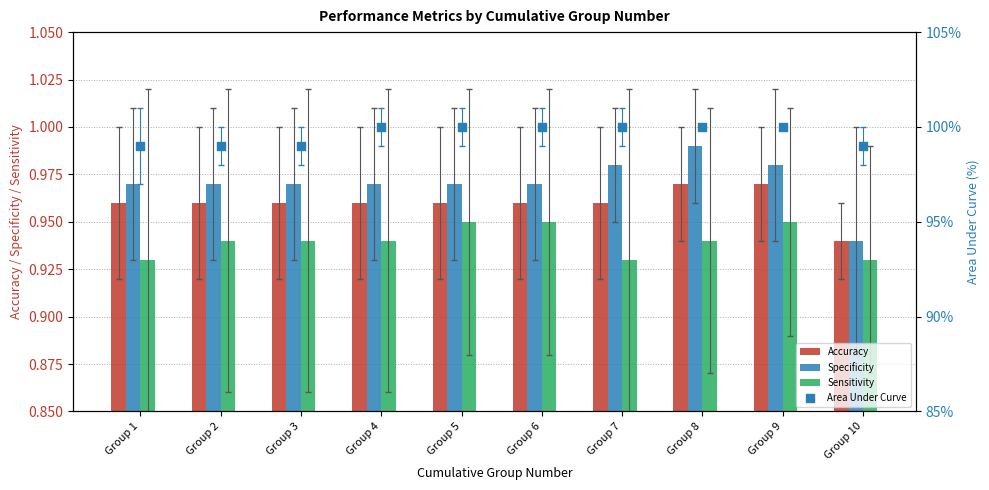

Which series contains the highest Y value?

Area Under Curve